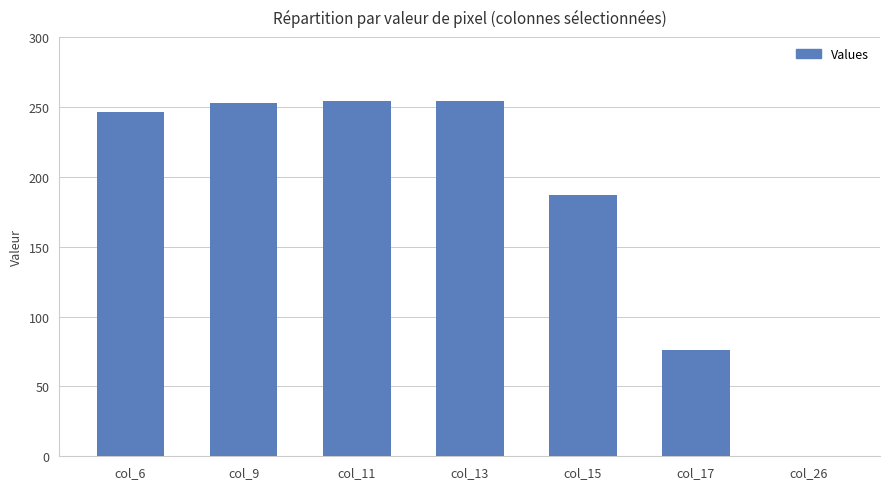

Read the value at col_9.

253